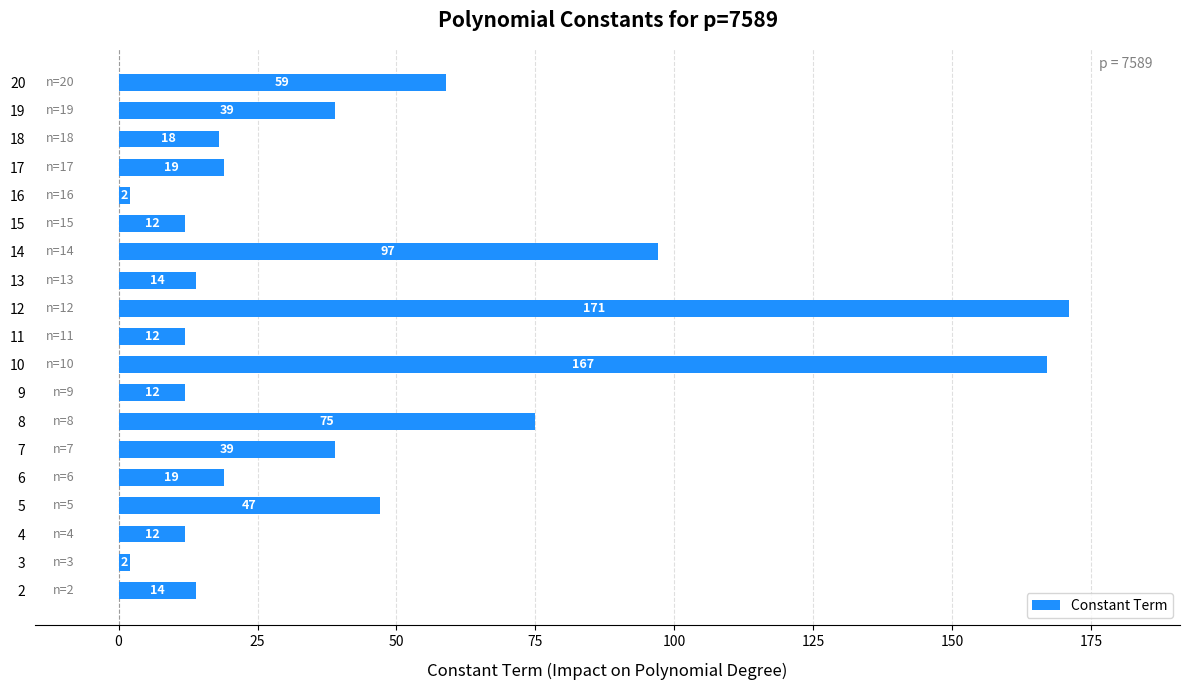

At which label is the value closest to 86?

8